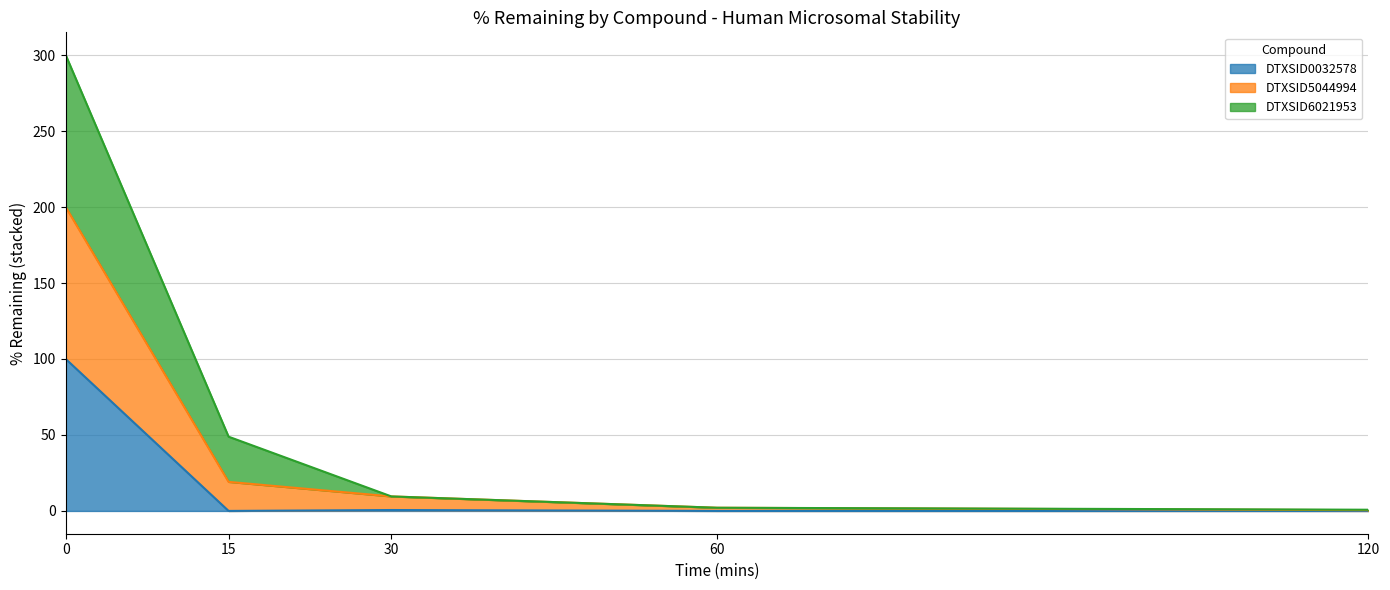

What is the total value across all series at 15?

48.9